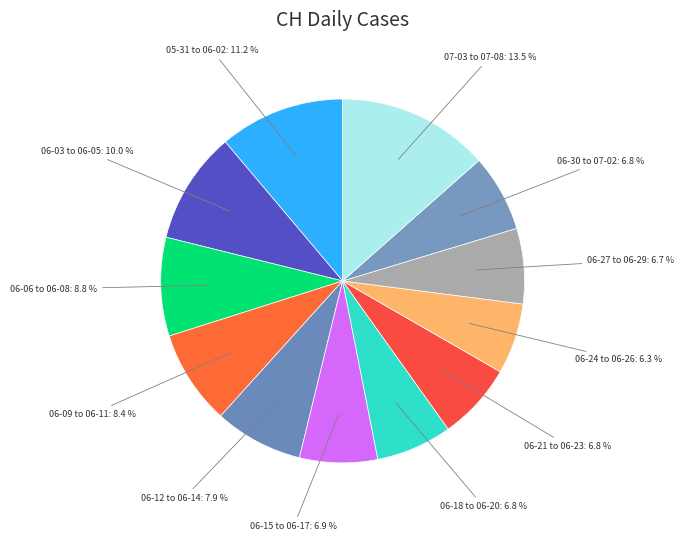

Does 06-15 to 06-17: 6.9 % account for over 50% of the chart?

No